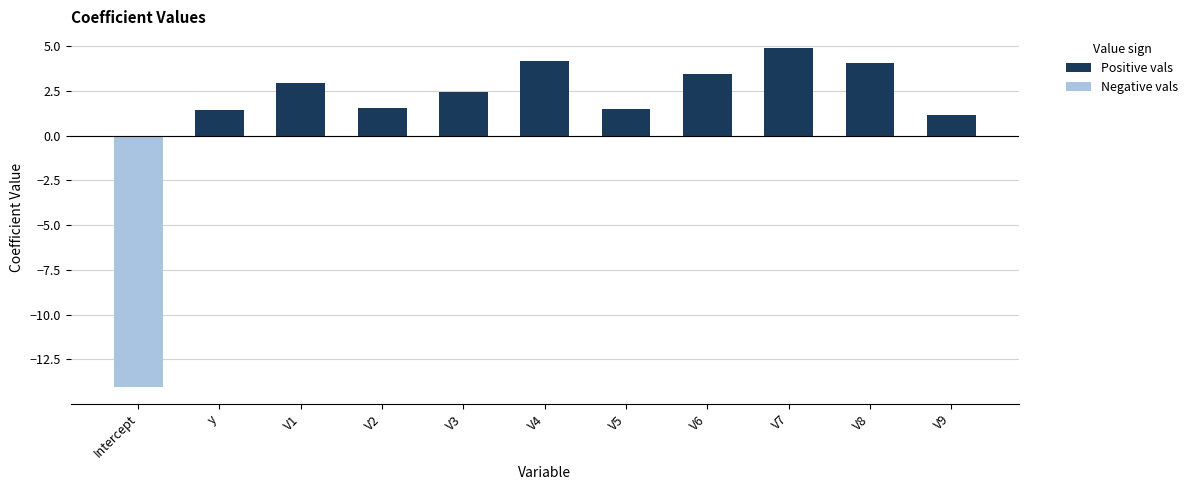

Is it true that the value at Intercept is -14.0?

True